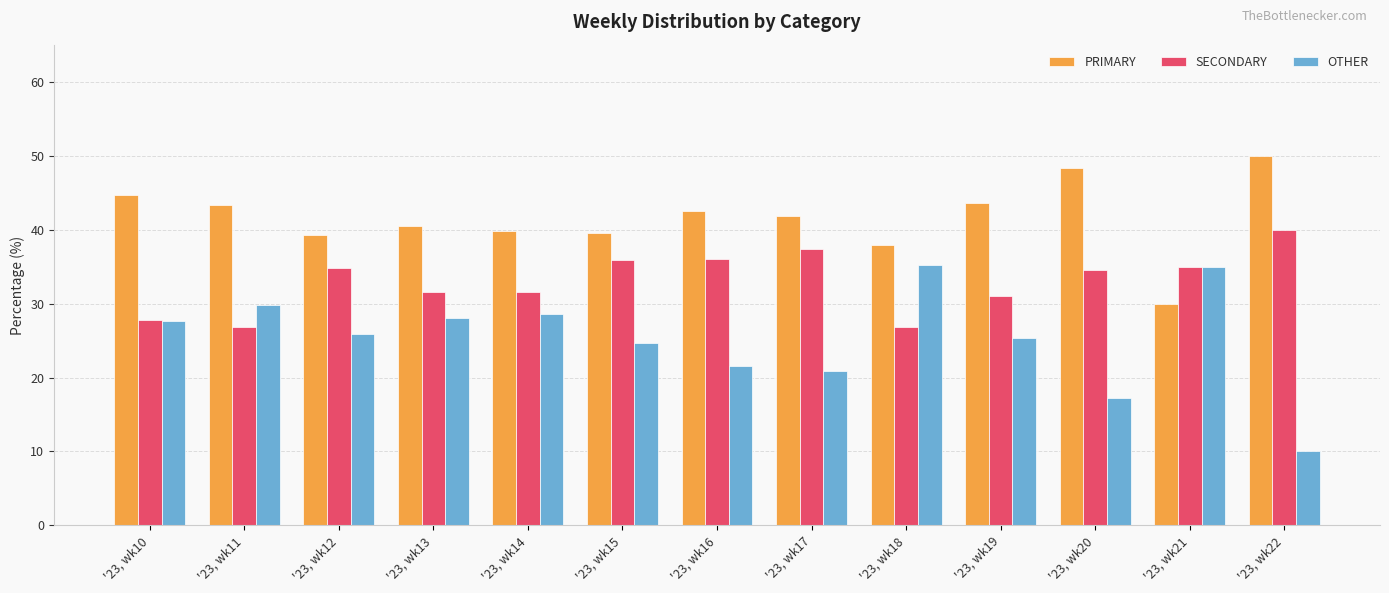

Which category has the highest value in the PRIMARY series?

'23, wk22